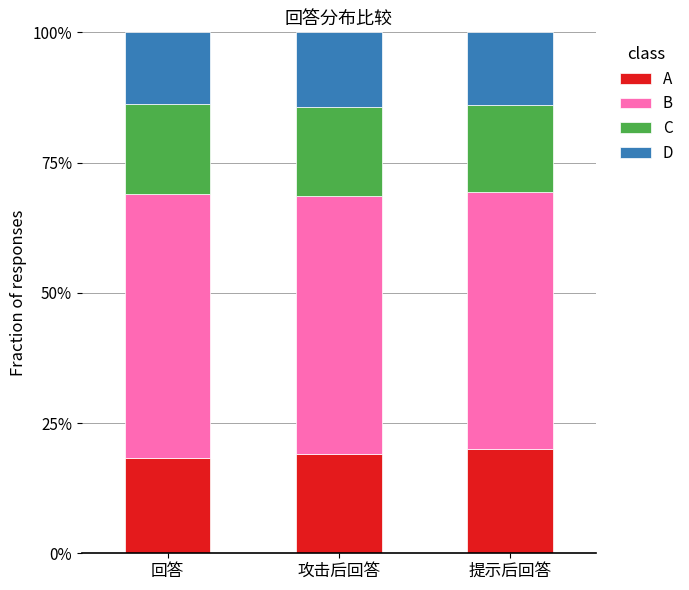

What is the sum of the D values at 提示后回答 and 回答?

0.3